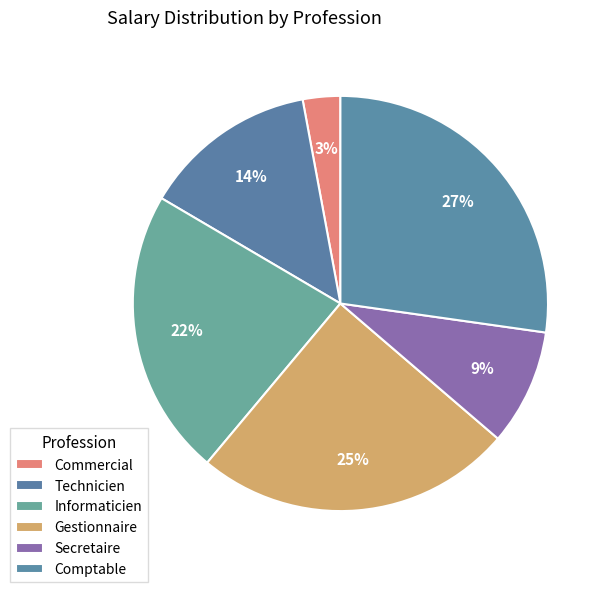

Count the number of slices in the pie.

6